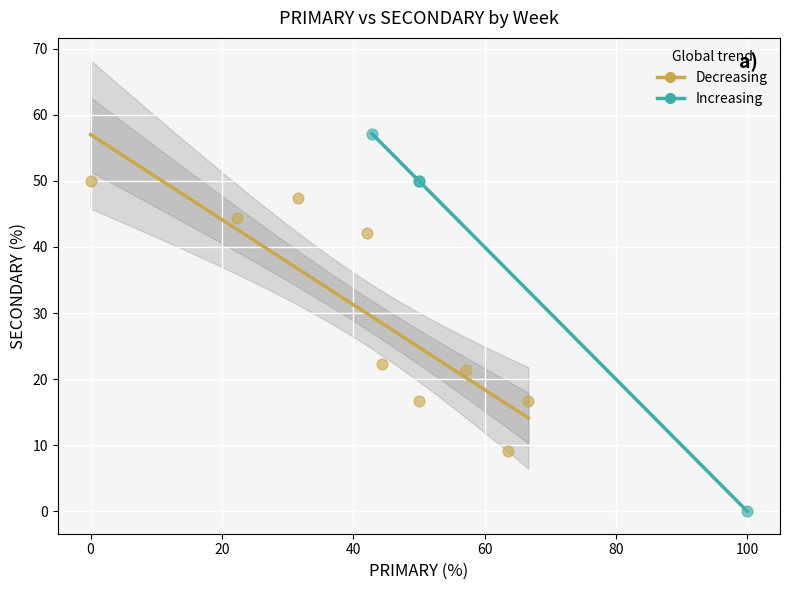

Which series contains the highest Y value?

Increasing